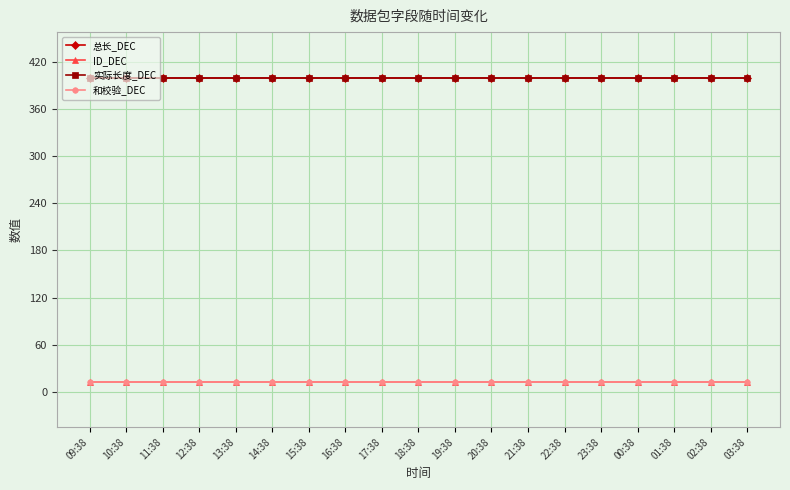

What is the lowest value of the ID_DEC series?

13